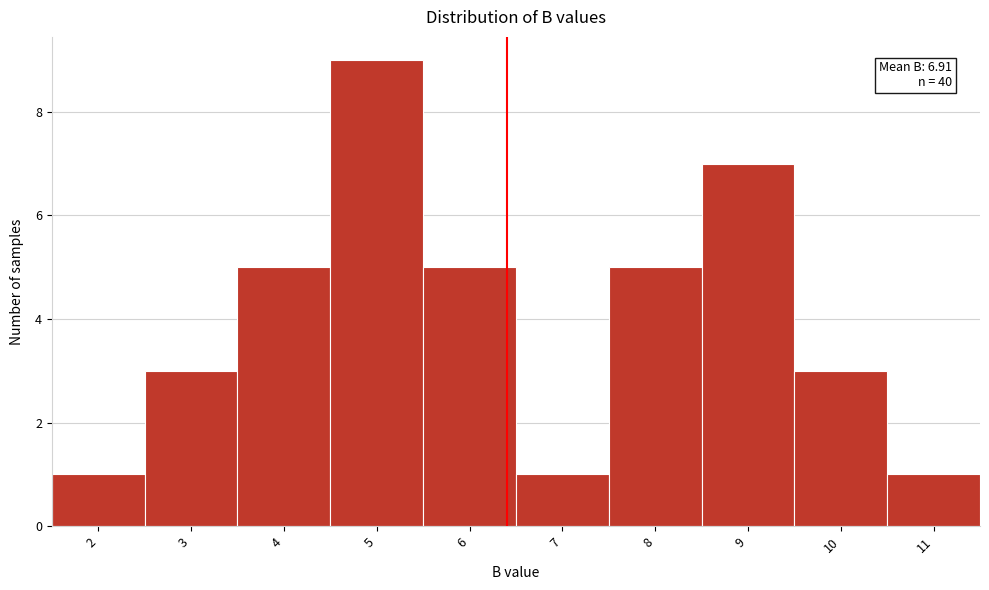

Reading left to right, list all the values displayed in this chart.

1	3	5	9	5	1	5	7	3	1